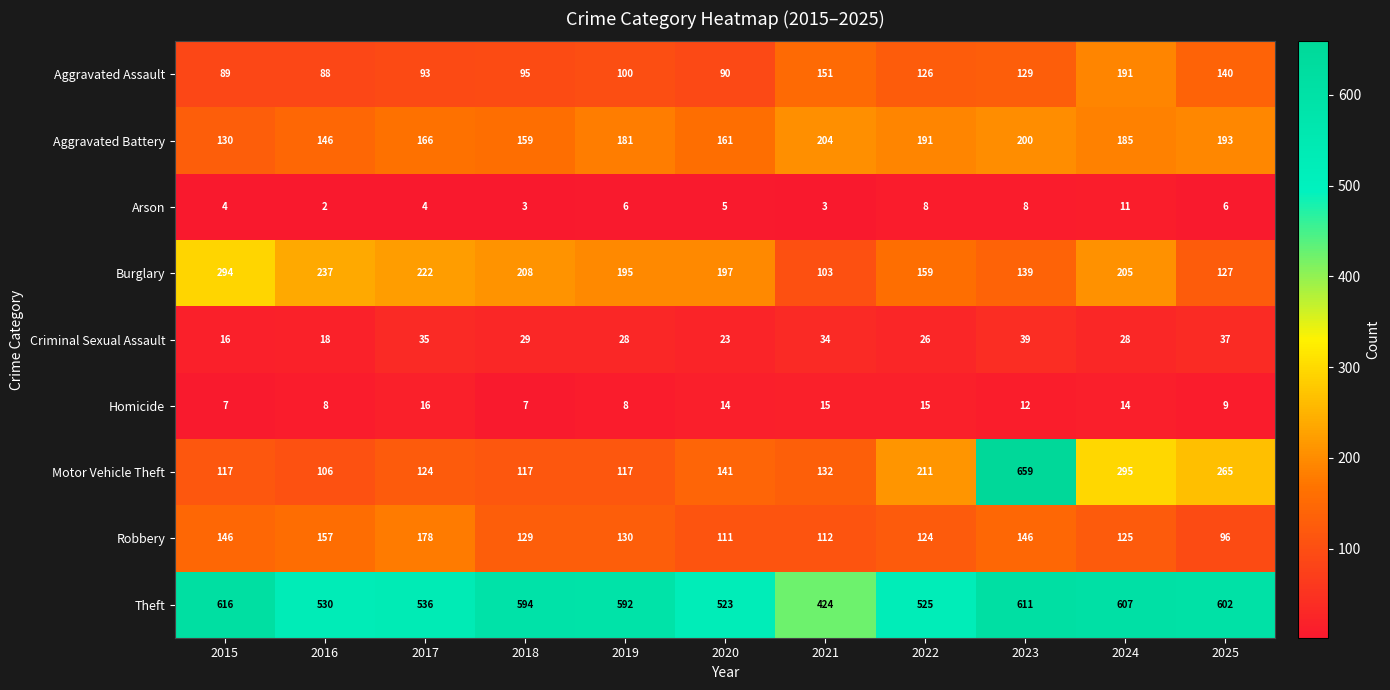

What is the total value across all series at 2019?

1357